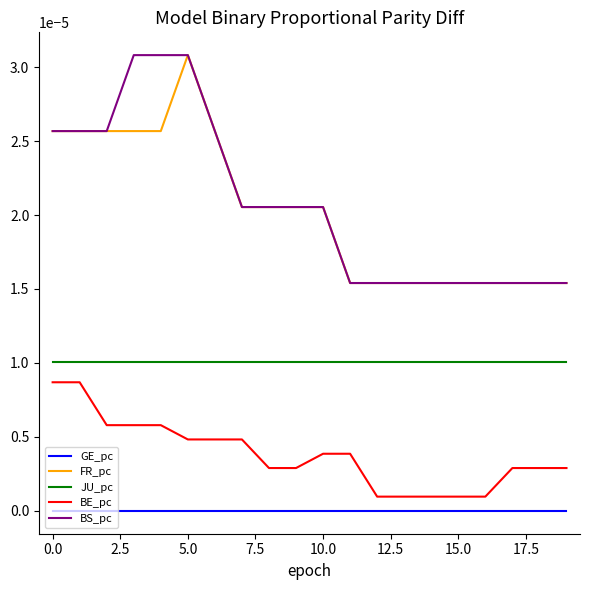

True or false: BS_pc and JU_pc cross at least once.

False